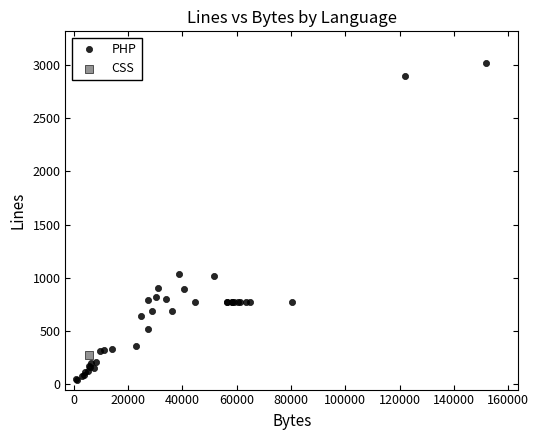

What are all the series names shown in the legend?

PHP, CSS